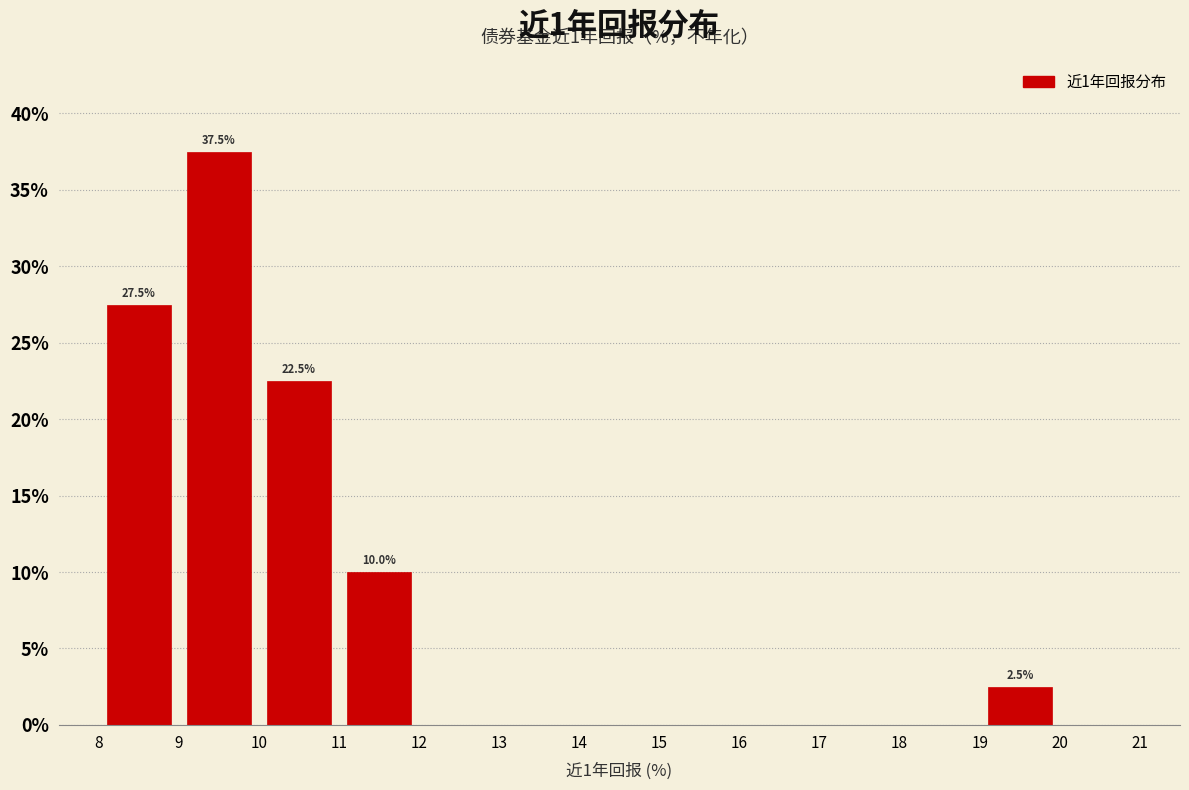

Over which range of the x-axis is the bar tallest?

9 to 10